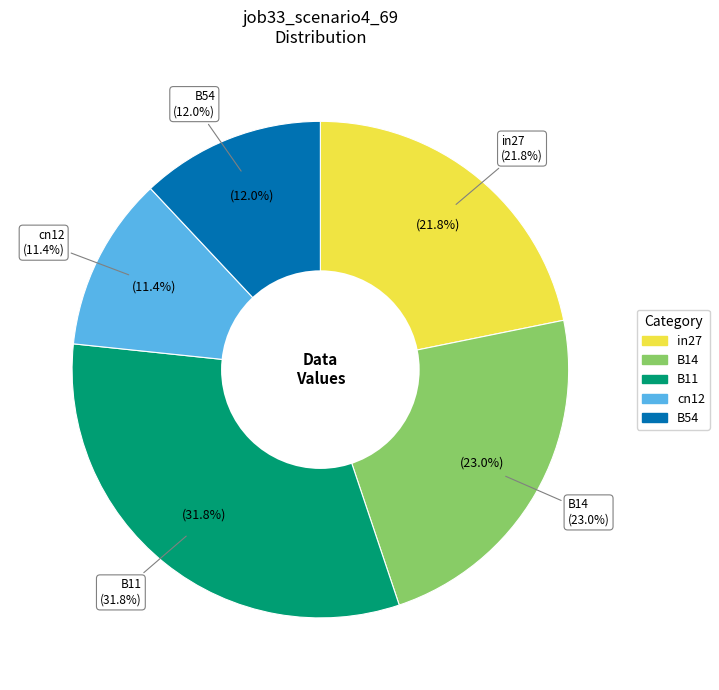

Rank the categories by value from lowest to highest.

cn12, B54, in27, B14, B11